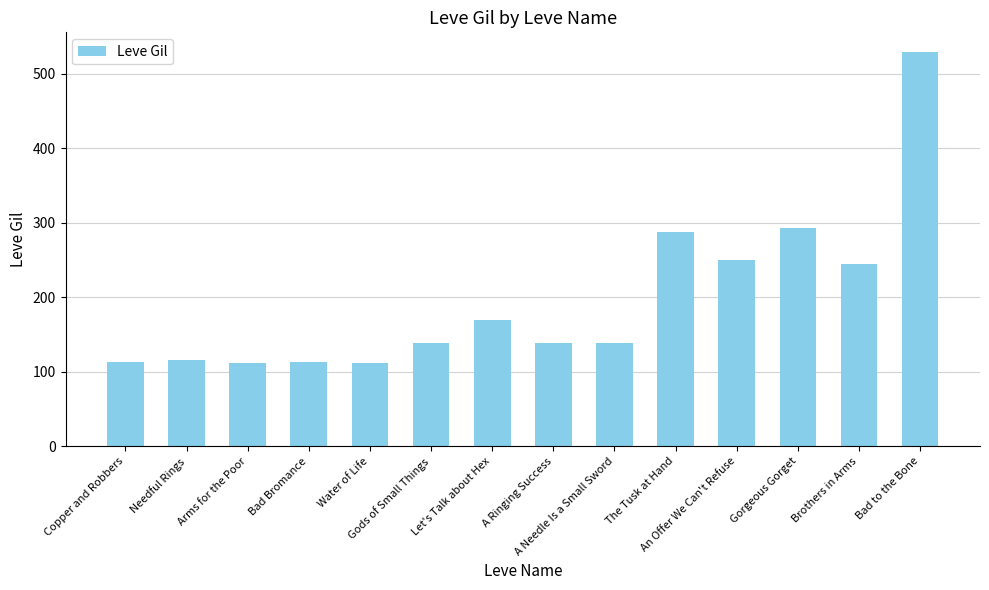

What is the maximum value shown in the chart?

529